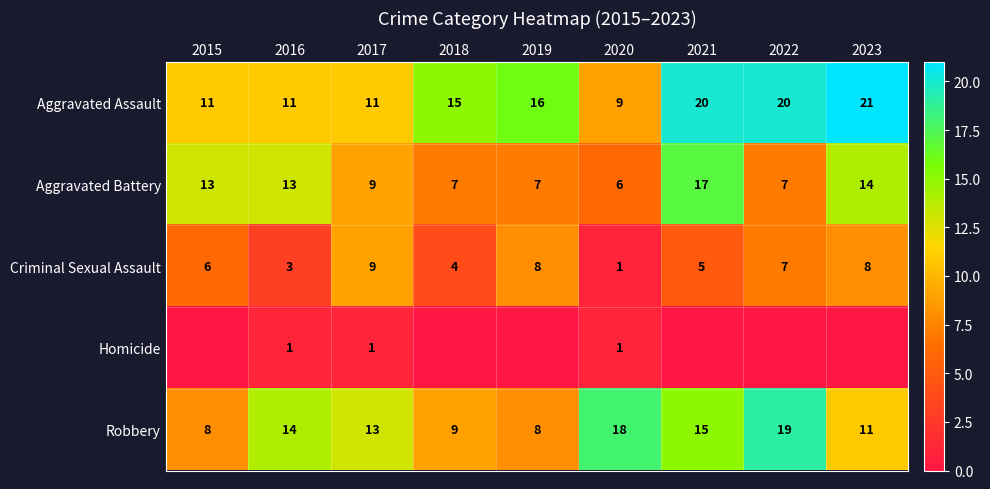

What is the approximate value of Aggravated Battery at 2016?

13